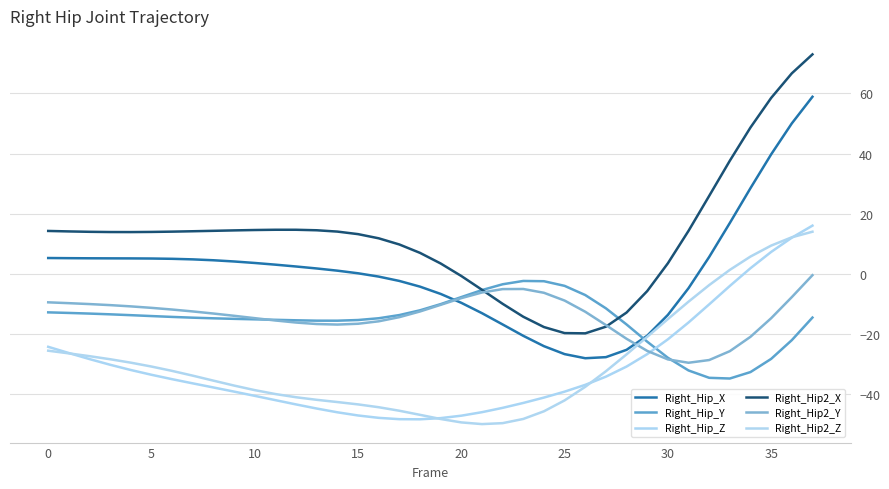

List the series in order of their peak value, lowest first.

Right_Hip_Y, Right_Hip2_Y, Right_Hip2_Z, Right_Hip_Z, Right_Hip_X, Right_Hip2_X